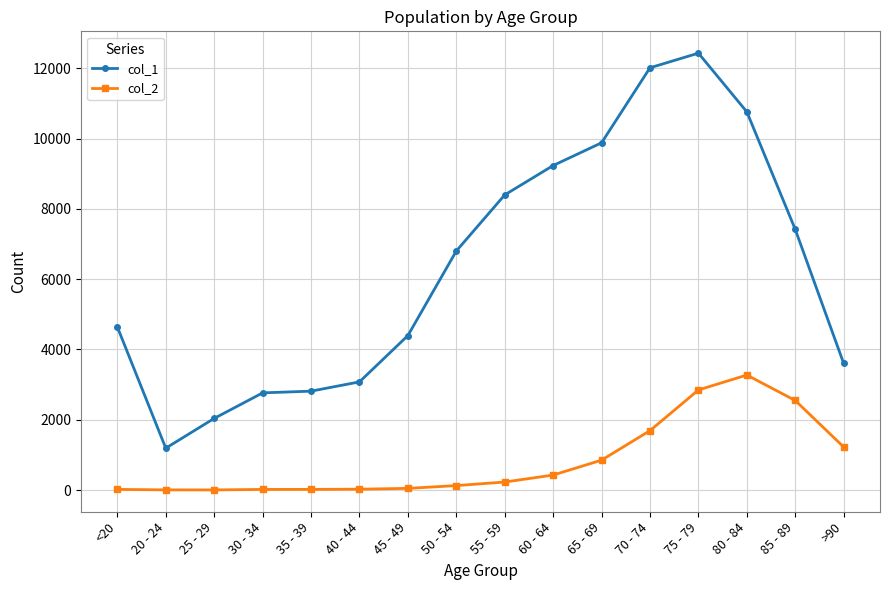

Which series has the widest spread of values?

col_1